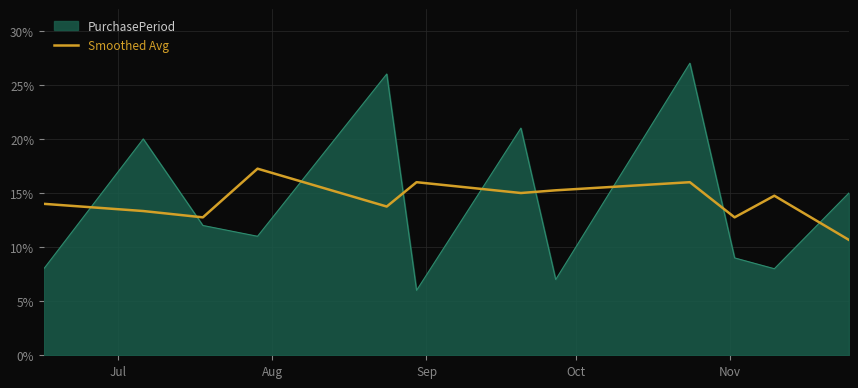

What is the smallest value displayed?

6.0